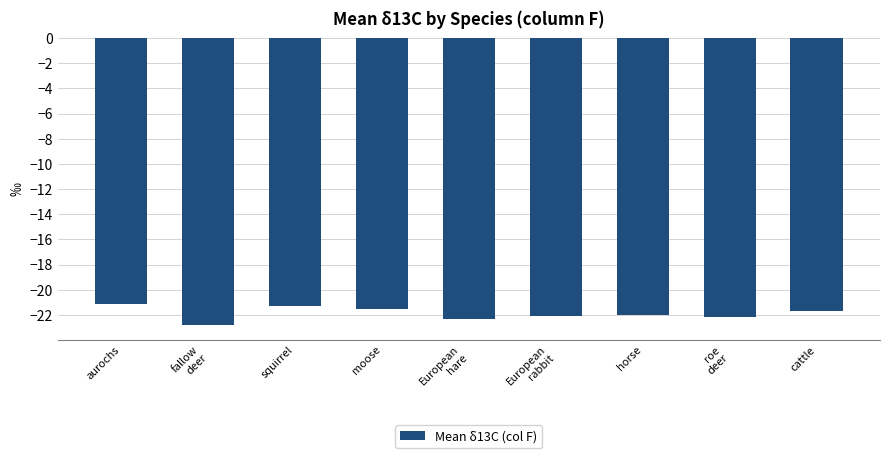

What position from the right is horse?

3